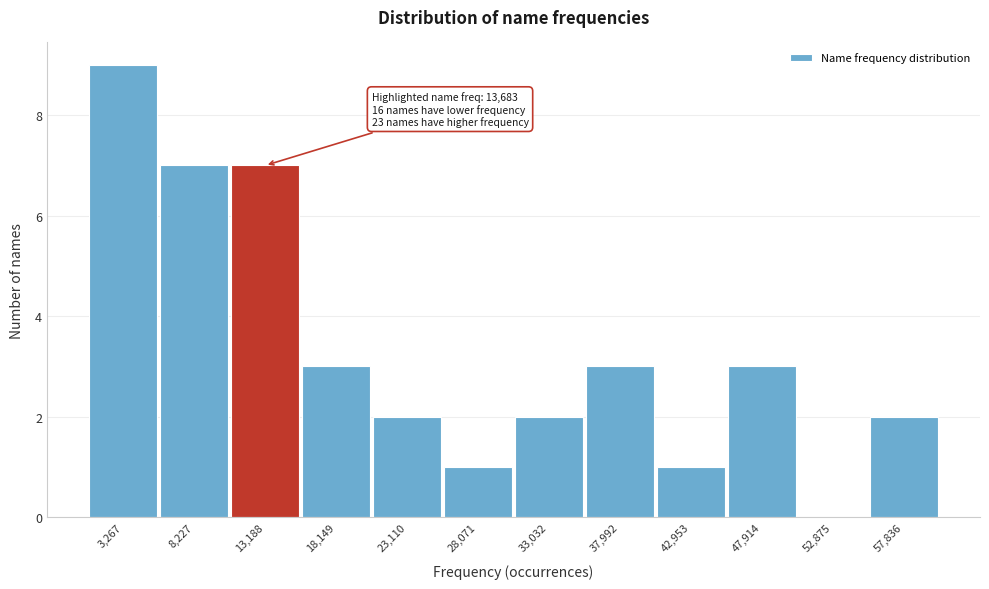

Reading left to right, list all the values displayed in this chart.

3,267=9	8,227=7	13,188=7	18,149=3	23,110=2	28,071=1	33,032=2	37,992=3	42,953=1	47,914=3	52,875=0	57,836=2